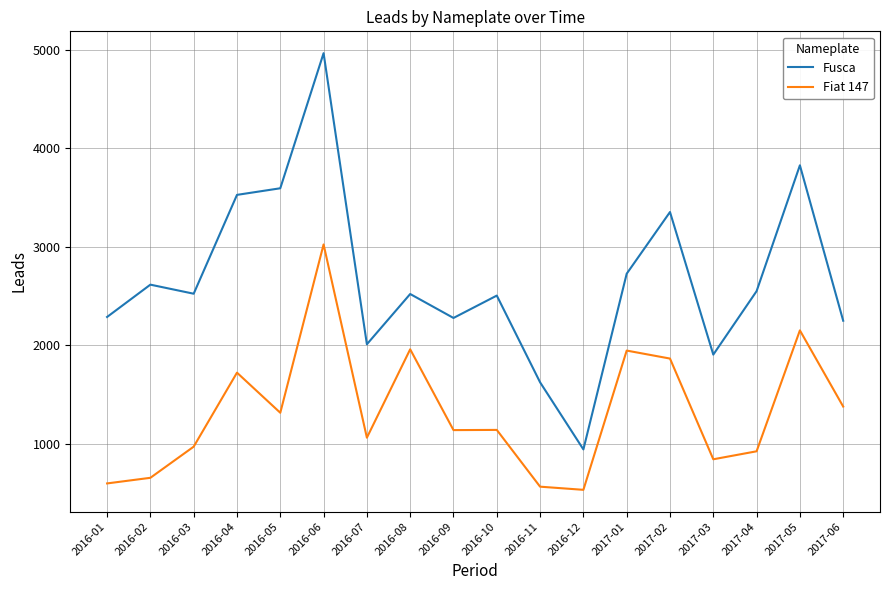

Which series changed the most between 2017-02 and 2017-05?

Fusca